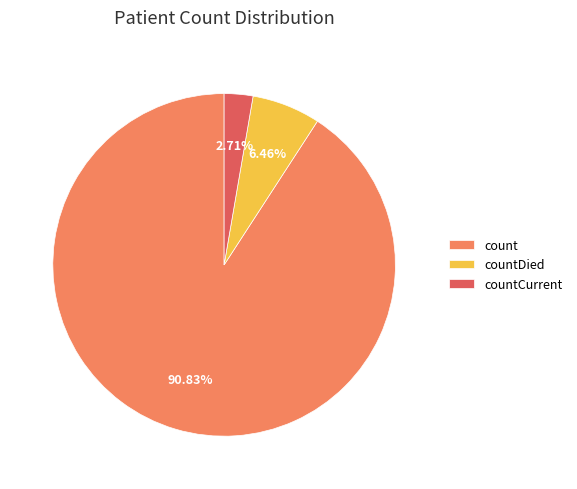

To the nearest percent, what portion does countDied represent?

6%